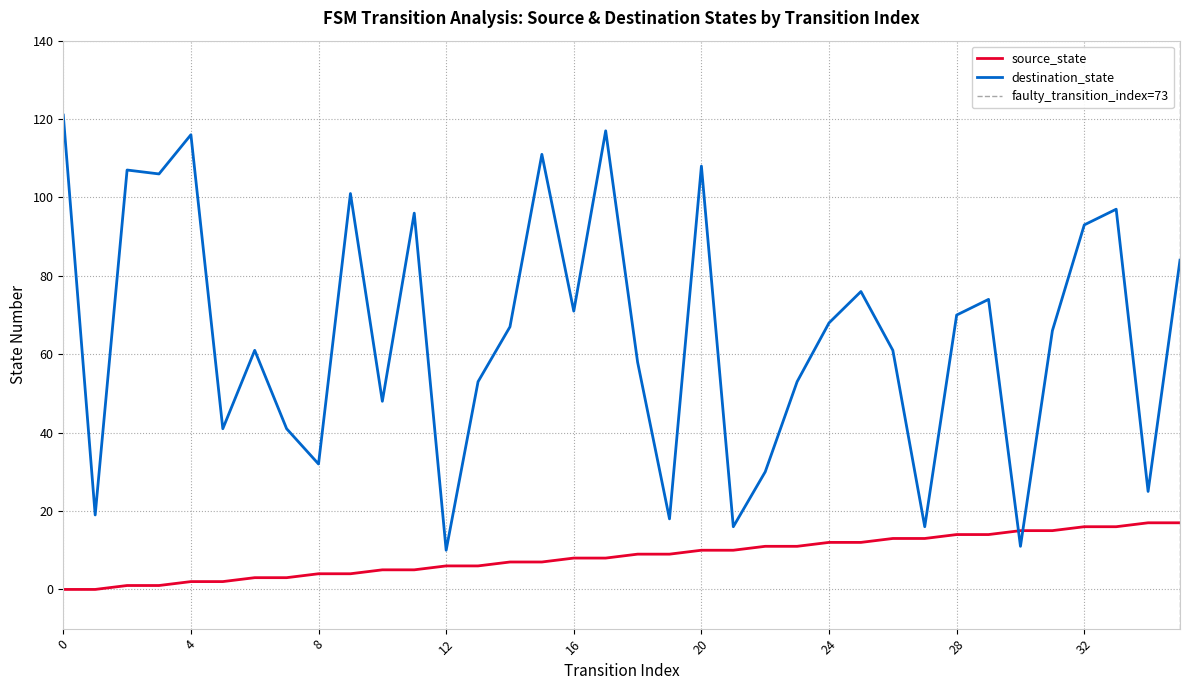

What is the sum of the destination_state values at 17 and 35?

201